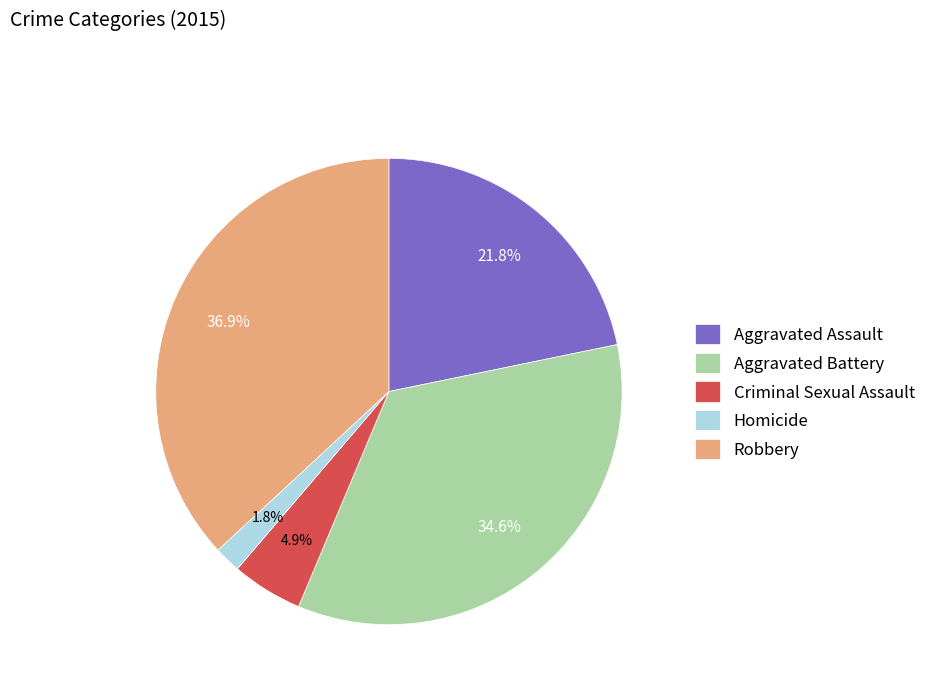

What portion of the pie excludes Homicide?

98.2%